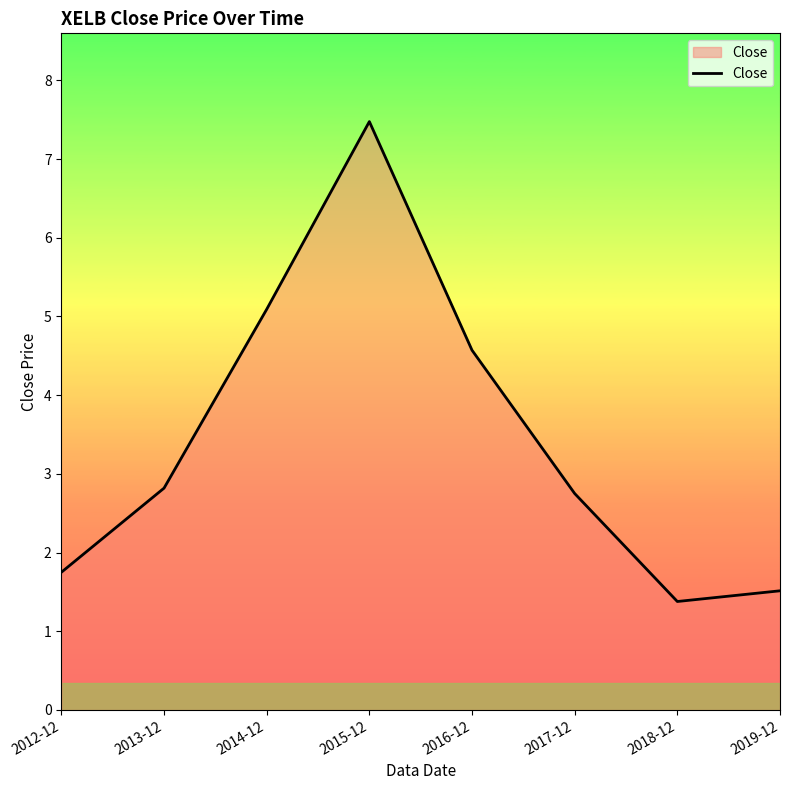

What position from the right is 2017-12?

3